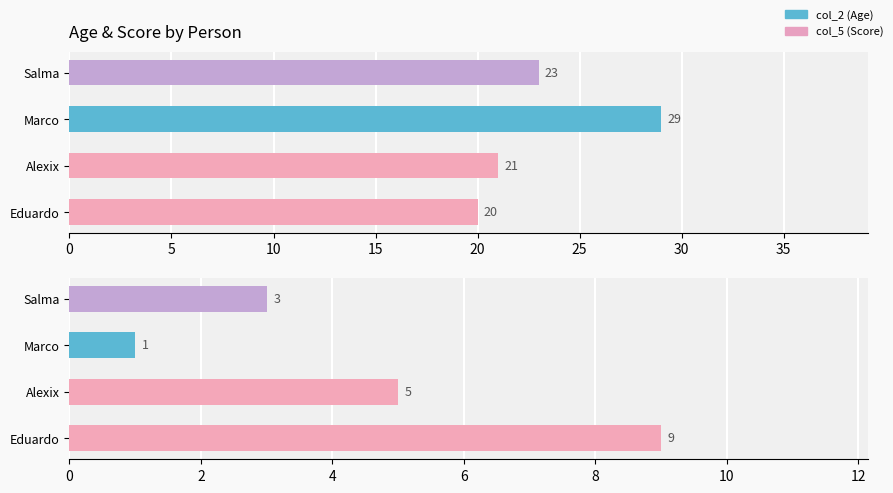

Is it true that col_5 (Score) equals 3 at 15?

True